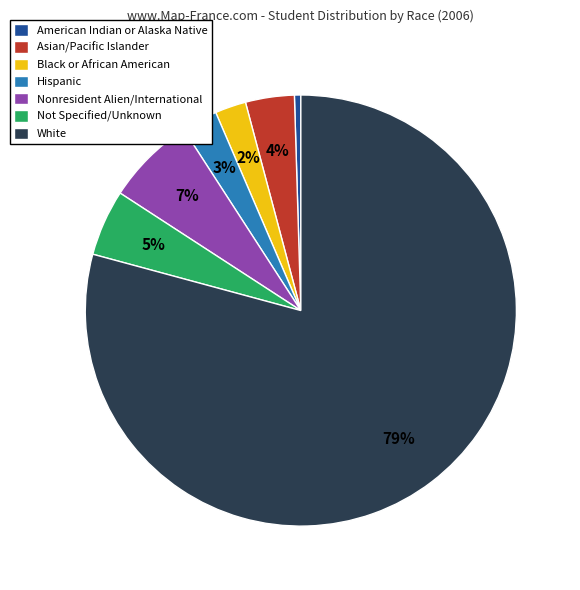

To the nearest percent, what is the combined percentage of American Indian or Alaska Native and Hispanic?

3%